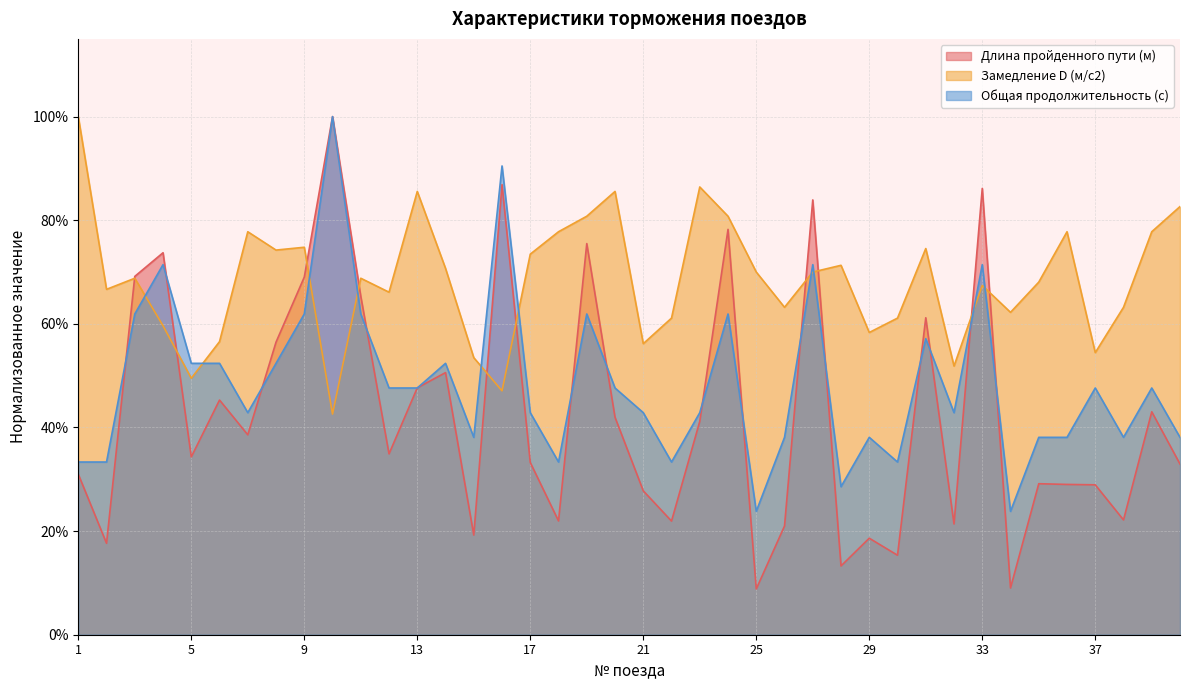

Reading left to right, what are all the values shown in this chart?

Длина пройденного пути (м): 0.3	0.2	0.7	0.7	0.3	0.5	0.4	0.6	0.7	1.0	0.7	0.3	0.5	0.5	0.2	0.9	0.3	0.2	0.8	0.4	0.3	0.2	0.4	0.8	0.1	0.2	0.8	0.1	0.2	0.2	0.6	0.2	0.9	0.1	0.3	0.3	0.3	0.2	0.4	0.3
Замедление D (м/с2): 1.0	0.7	0.7	0.6	0.5	0.6	0.8	0.7	0.7	0.4	0.7	0.7	0.9	0.7	0.5	0.5	0.7	0.8	0.8	0.9	0.6	0.6	0.9	0.8	0.7	0.6	0.7	0.7	0.6	0.6	0.7	0.5	0.7	0.6	0.7	0.8	0.5	0.6	0.8	0.8
Общая продолжительность (с): 0.3	0.3	0.6	0.7	0.5	0.5	0.4	0.5	0.6	1.0	0.6	0.5	0.5	0.5	0.4	0.9	0.4	0.3	0.6	0.5	0.4	0.3	0.4	0.6	0.2	0.4	0.7	0.3	0.4	0.3	0.6	0.4	0.7	0.2	0.4	0.4	0.5	0.4	0.5	0.4